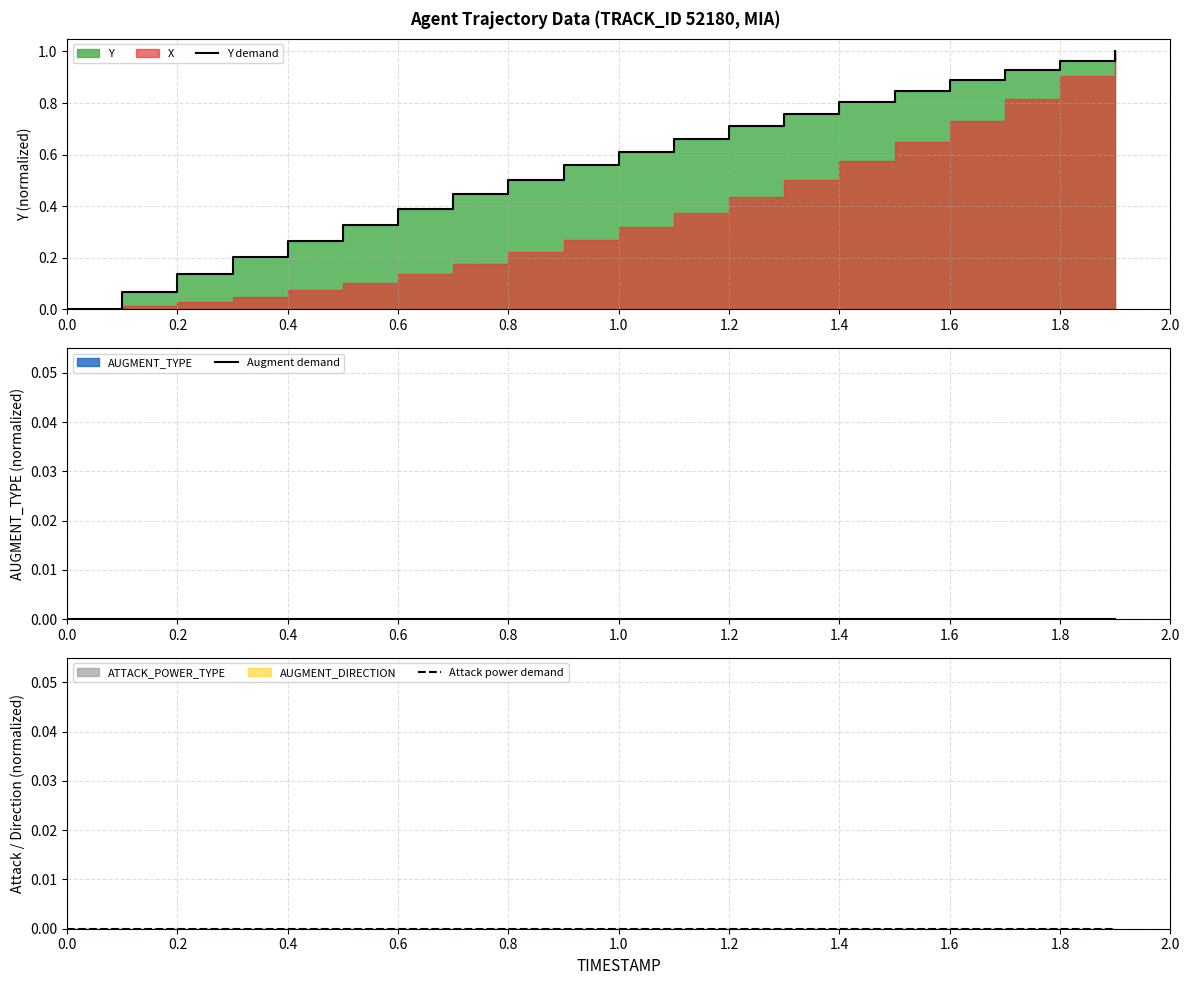

What is the greatest value displayed?

1.0